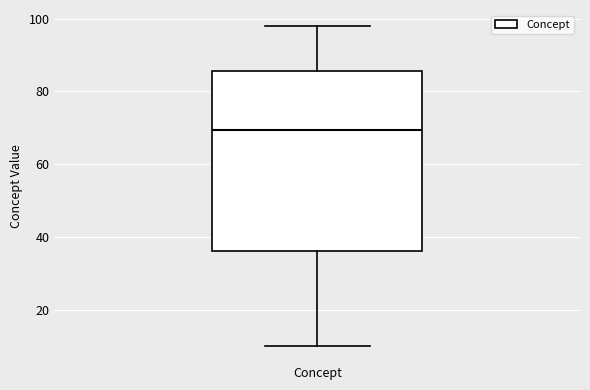

Read this box plot against the y-axis: the position of the median line, the range covered by the box, and the ends of both whiskers. The values are not printed on the chart, so give them approximately, as read against the axis.

median 70, box 36 to 86, whiskers 10 to 98